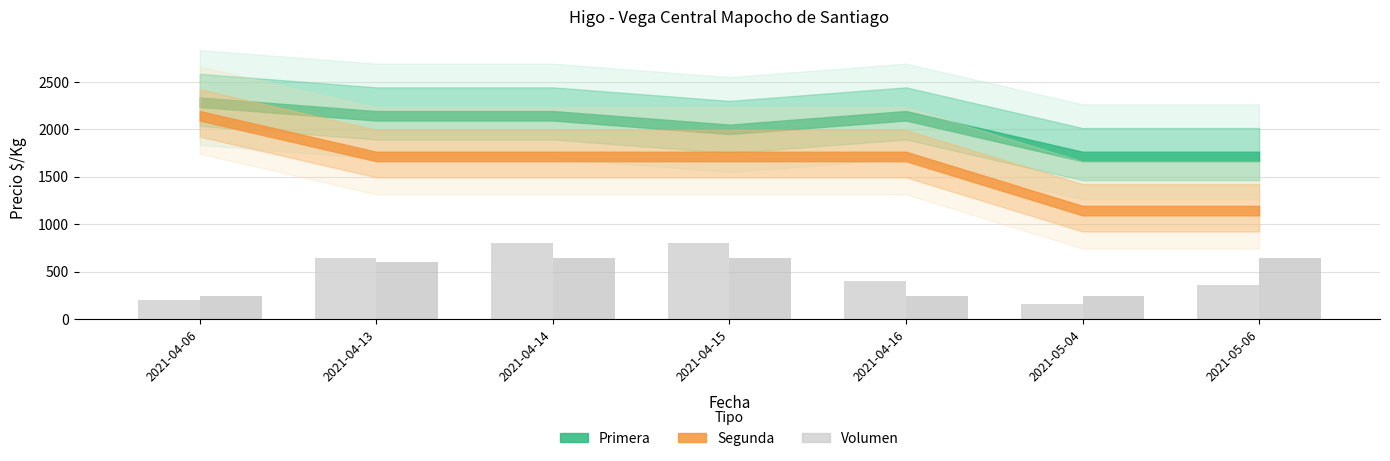

What is the total value across all series at 2021-05-06?

1000